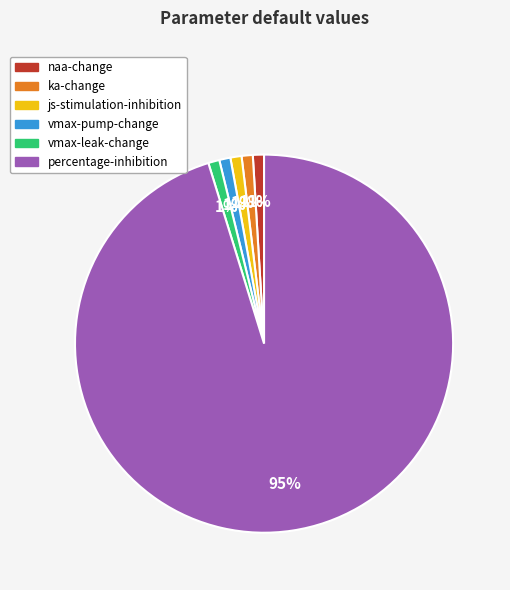

Is js-stimulation-inhibition the majority of the pie?

No